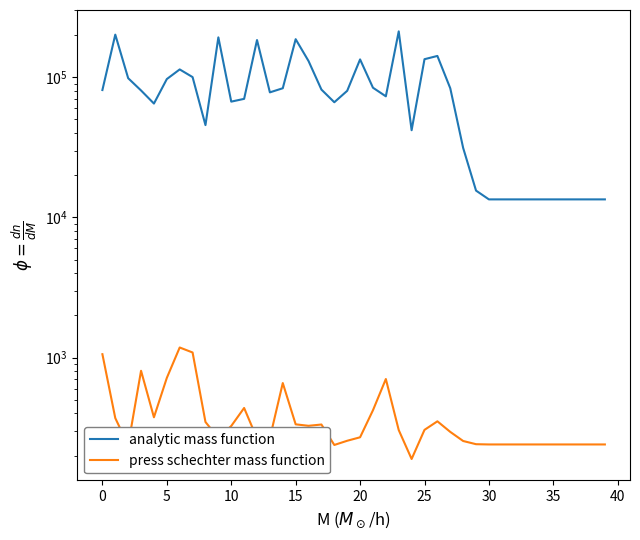

True or false: press schechter mass function and analytic mass function intersect in this chart.

False